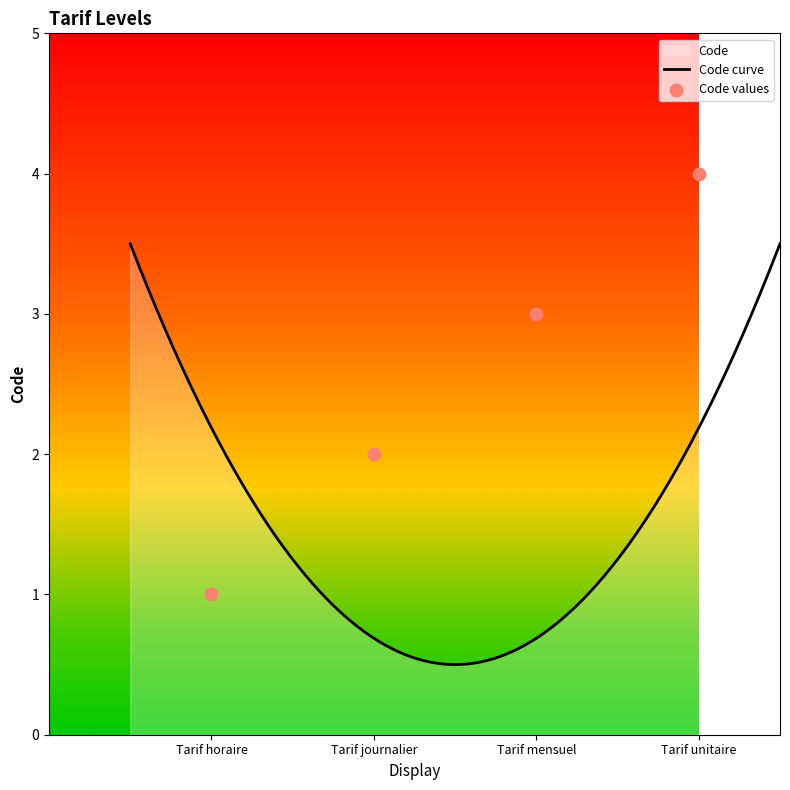

What is the change in value from Tarif horaire to Tarif journalier?

+1